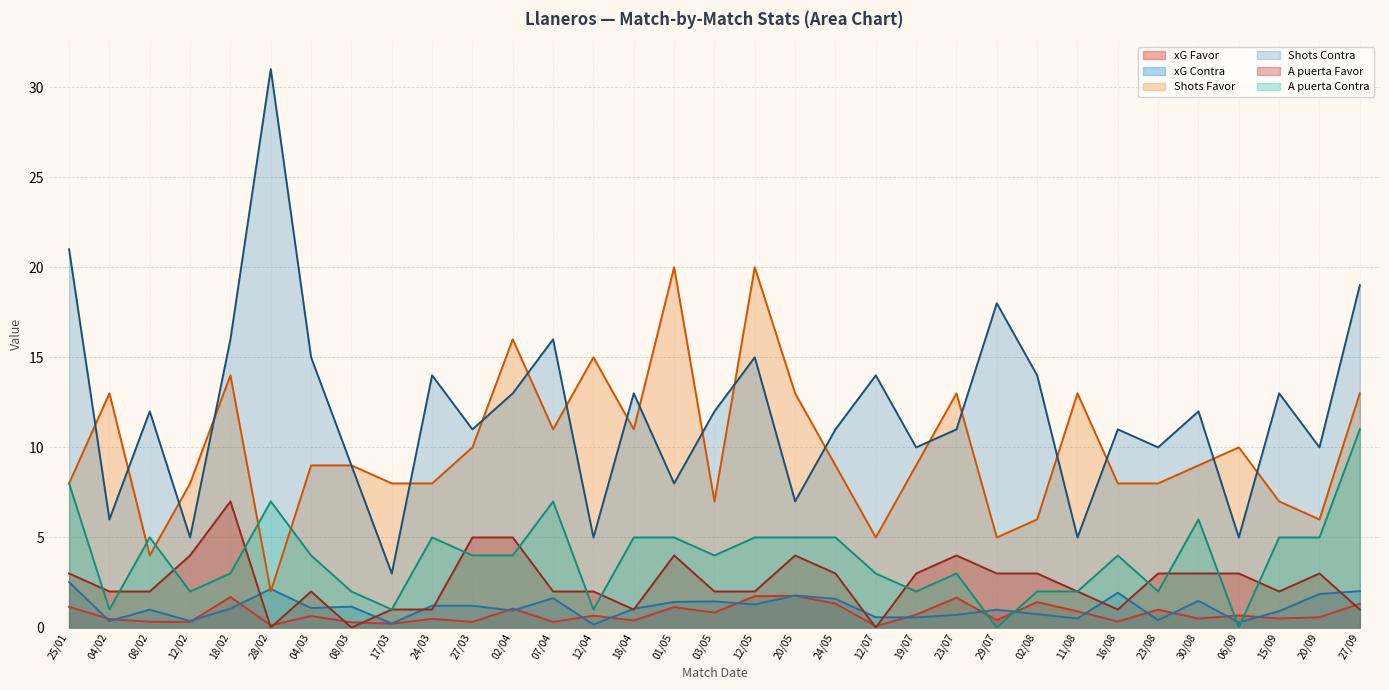

What is the average value of the A puerta Contra series?

3.9